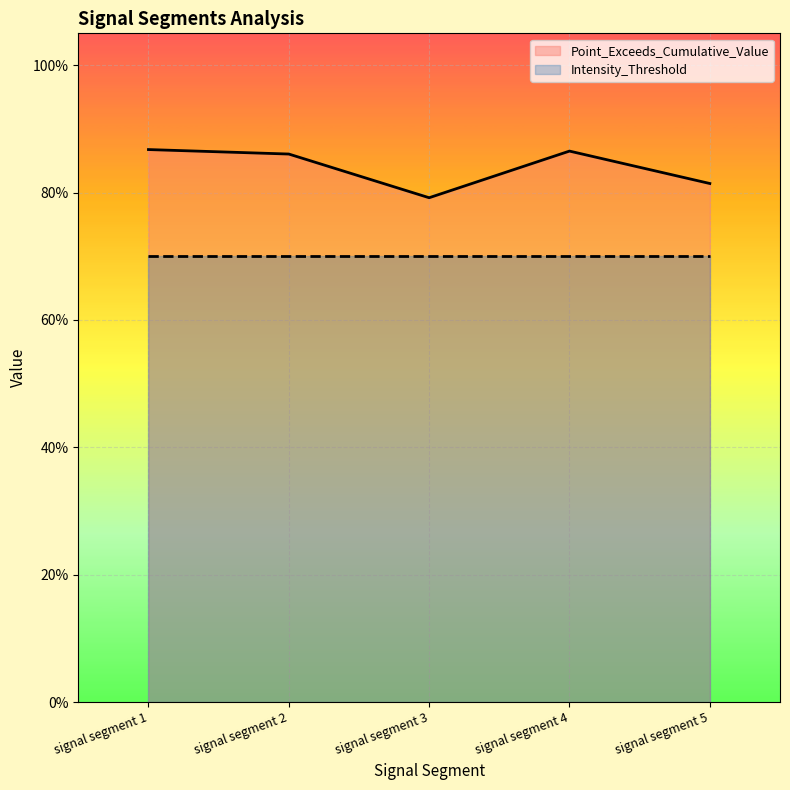

Which label corresponds to the smallest value in the chart?

signal segment 3